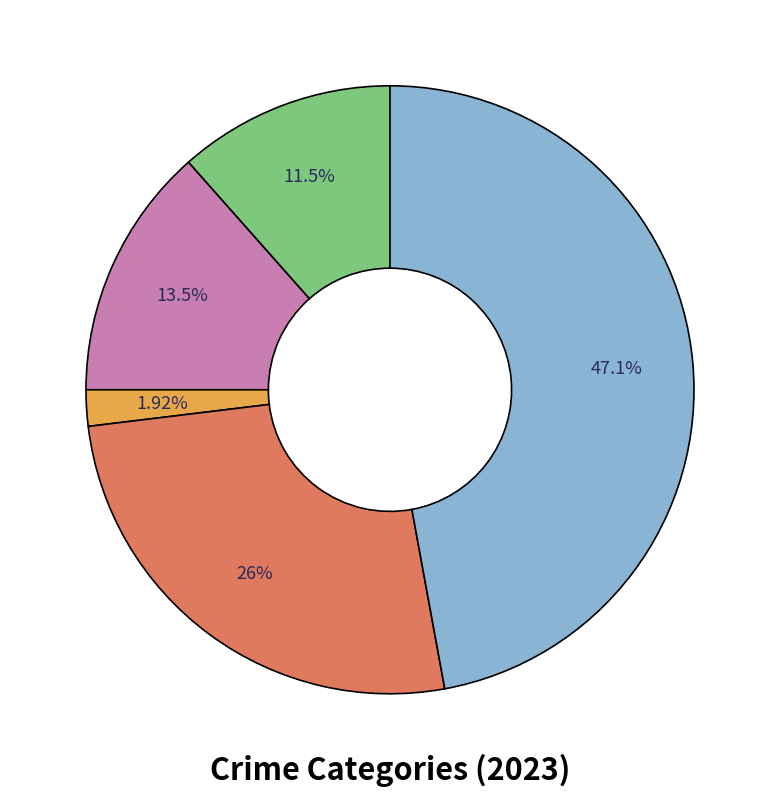

To the nearest percent, what is the difference between the largest and smallest slice percentages?

45%